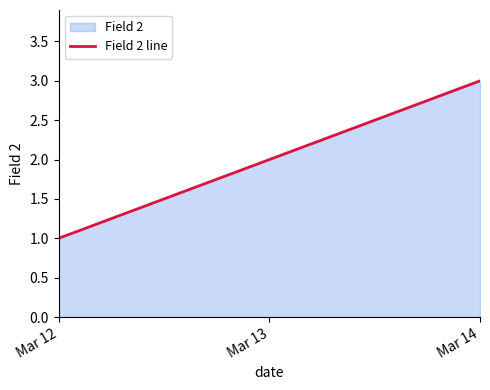

The value at Mar 12 is 1. True or false?

True